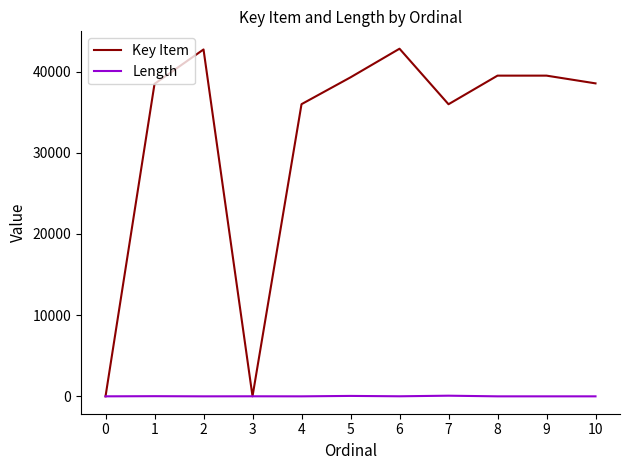

The value of Key Item at 2 is 42721. True or false?

True